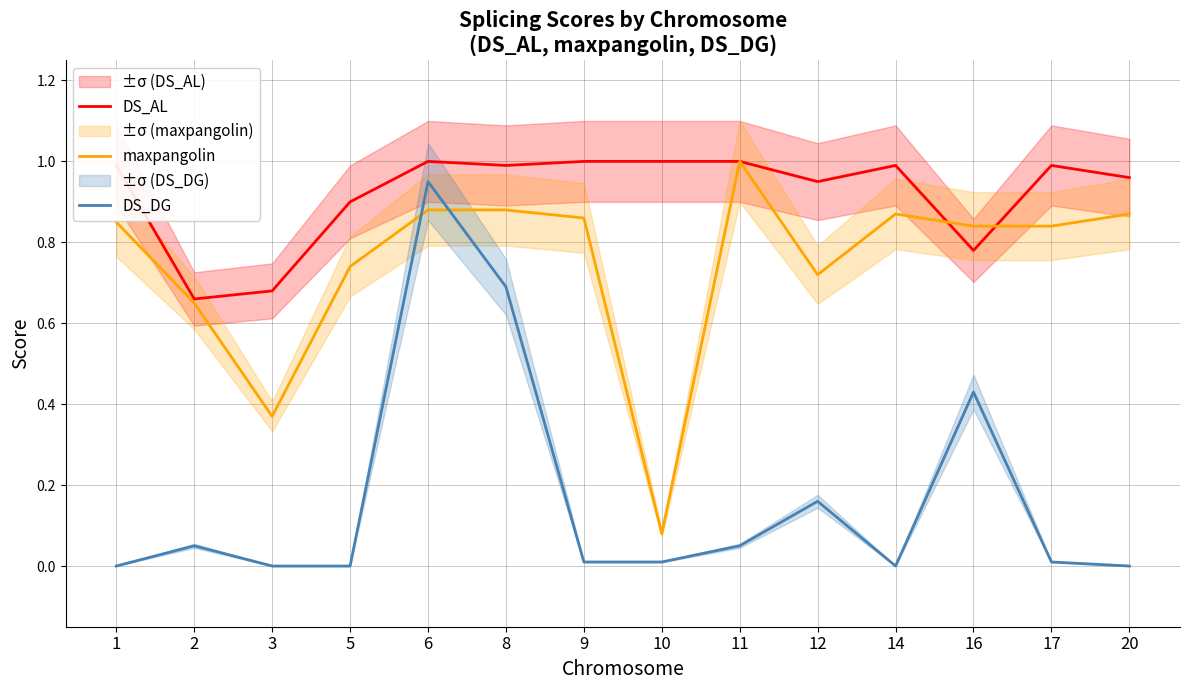

Where is the first local minimum for DS_AL?

2